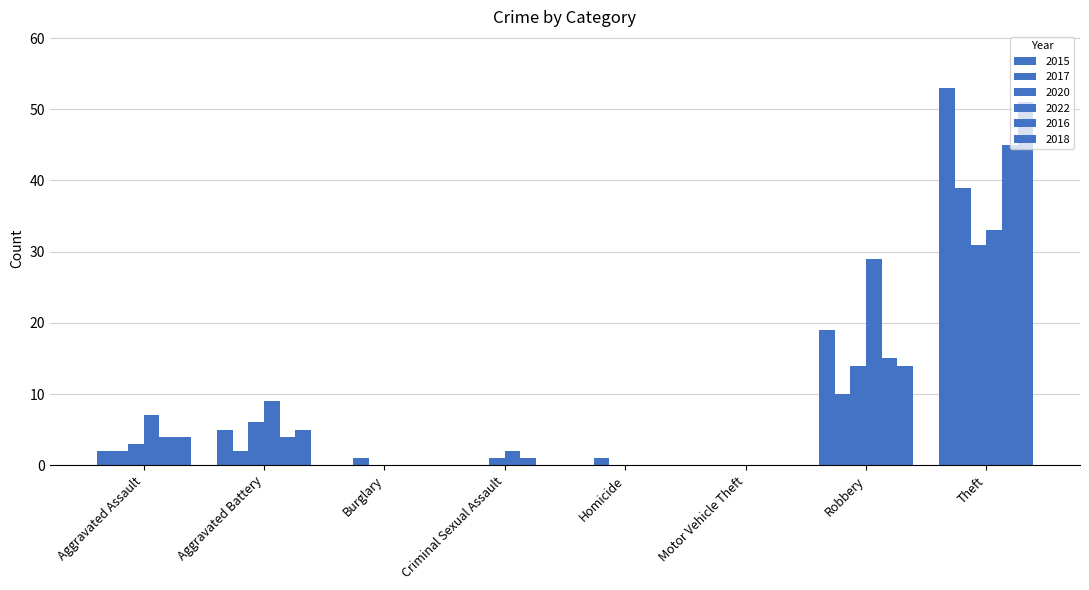

How many groups of bars are there?

8